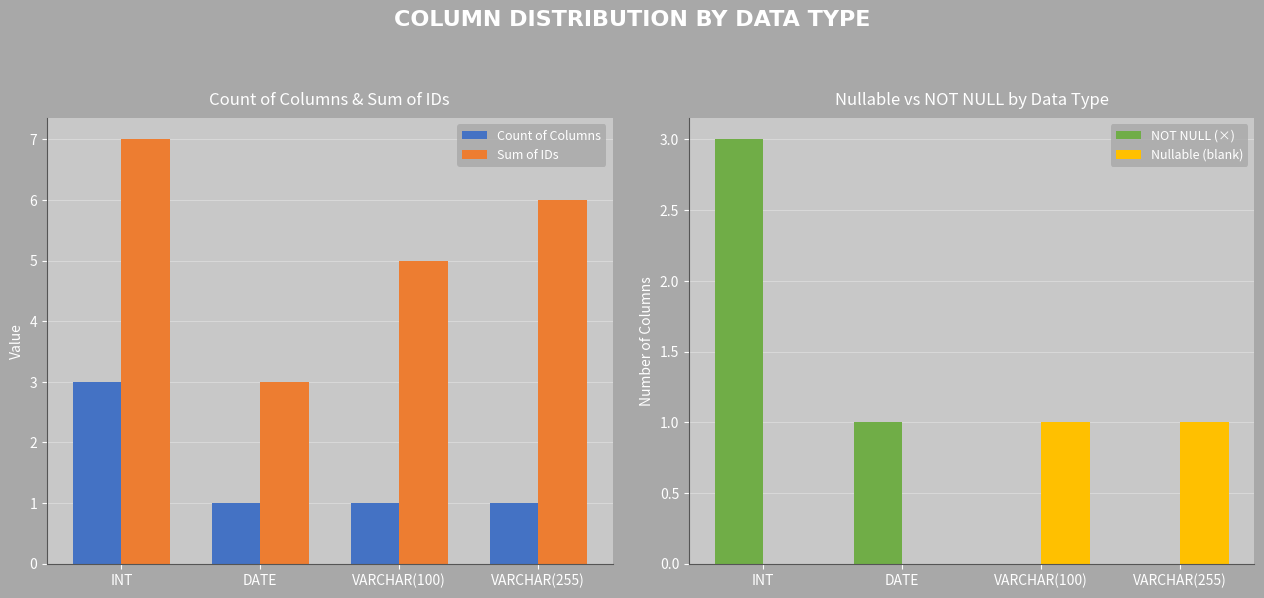

What is the value of the NOT NULL (×) bar at the 2nd from the left?

1